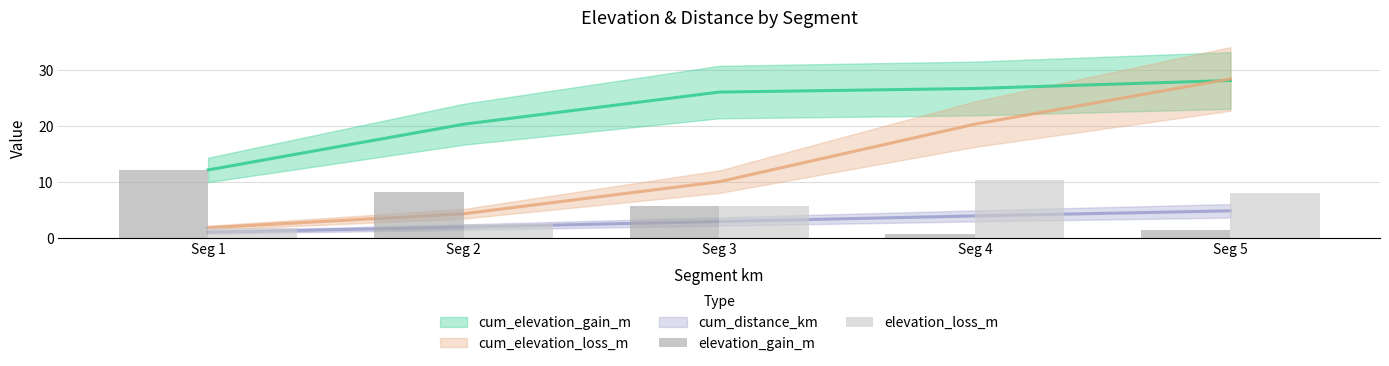

Is the value of elevation_loss_m at Seg 2 greater than the value of elevation_gain_m at Seg 1?

No